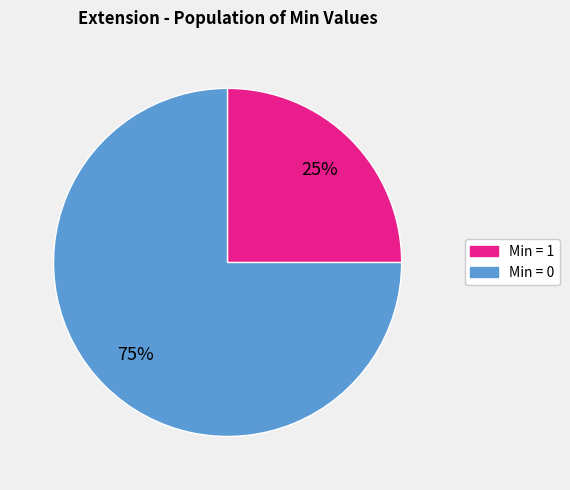

Does any single category account for the majority?

Yes